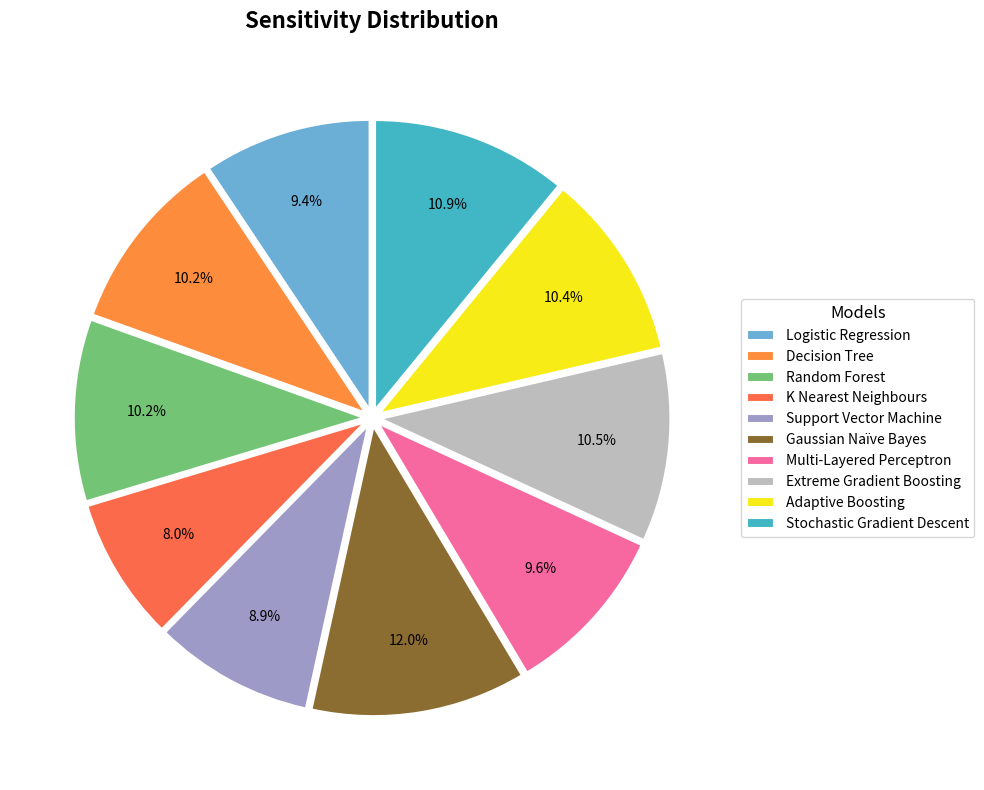

Is there a majority slice in this chart?

No